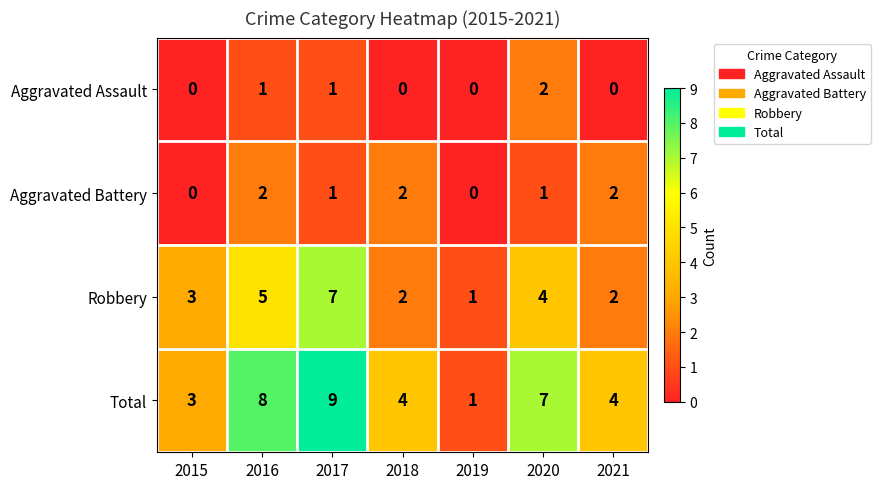

Is the value of Total at 2021 greater than the value of Robbery at 2016?

No